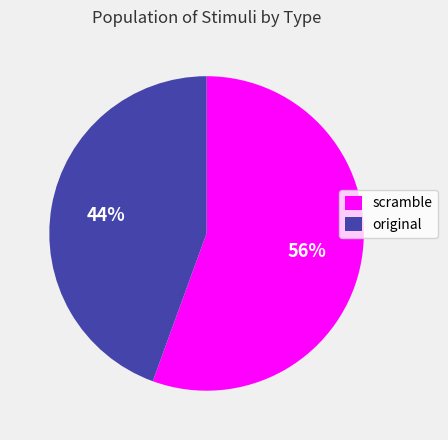

How many slices are in this pie chart?

2